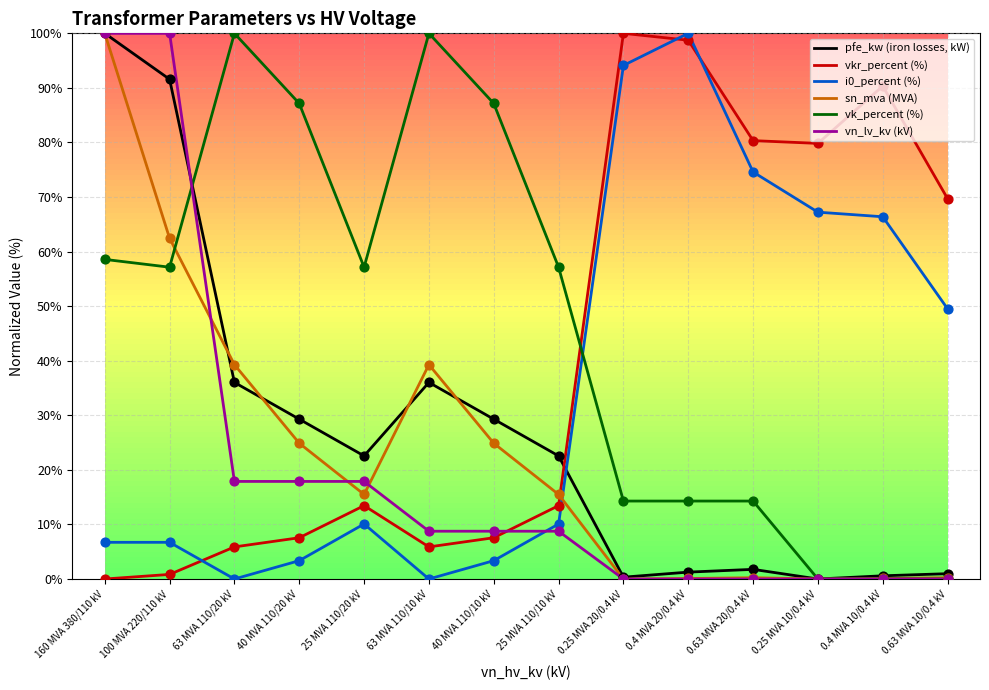

What is the spread (max minus min) of values at 63 MVA 110/10 kV?

100.0